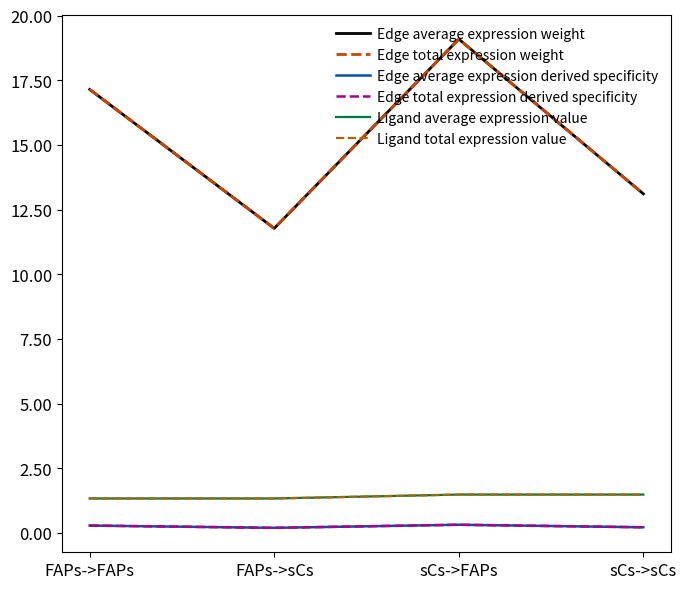

What is the label of the 1st point from the left?

FAPs->FAPs